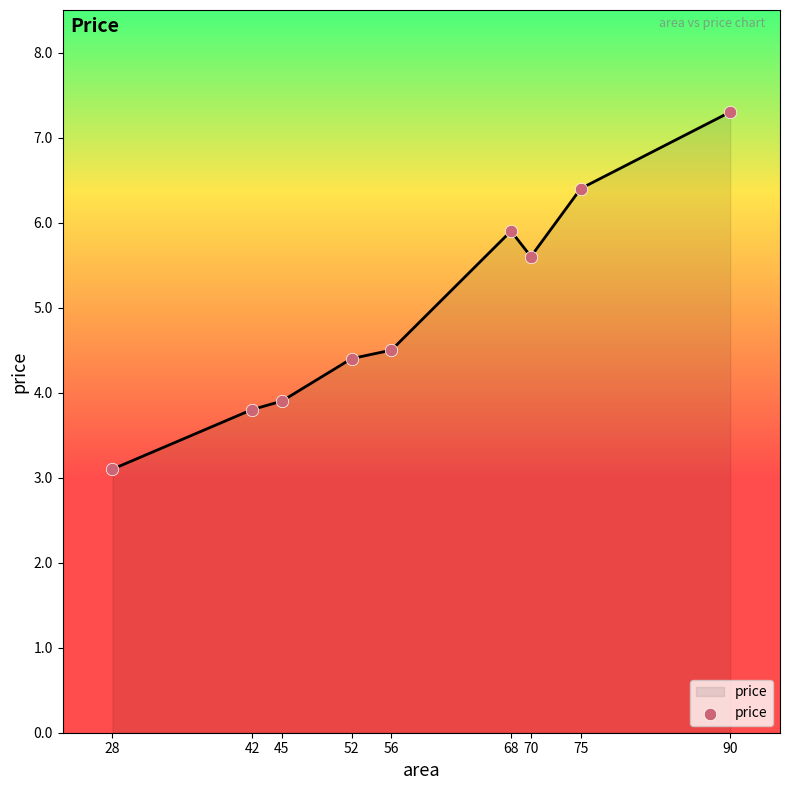

What is the change in value from 56 to 70?

+1.1